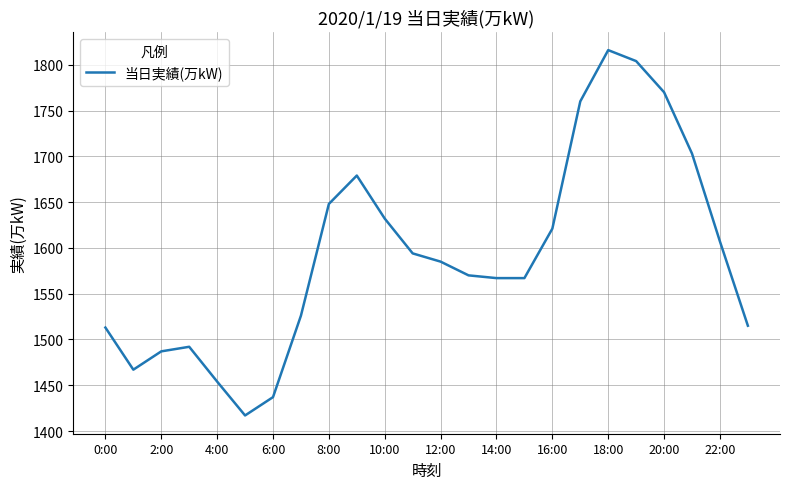

What is the maximum value shown in the chart?

1816